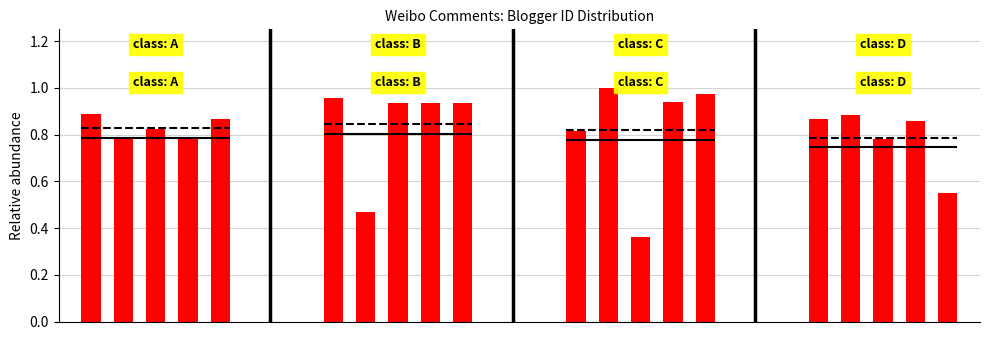

Is it true that the value at 9 is 1.3?

False